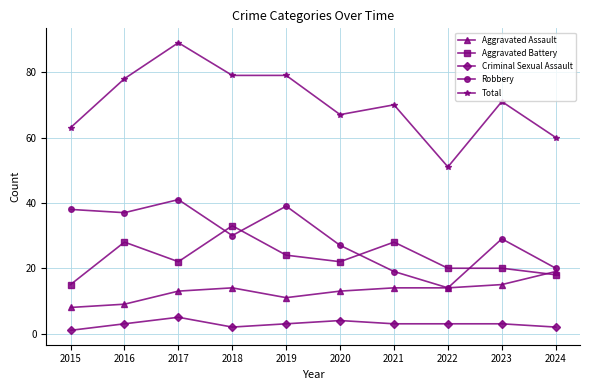

Which series has the largest range (max minus min)?

Total